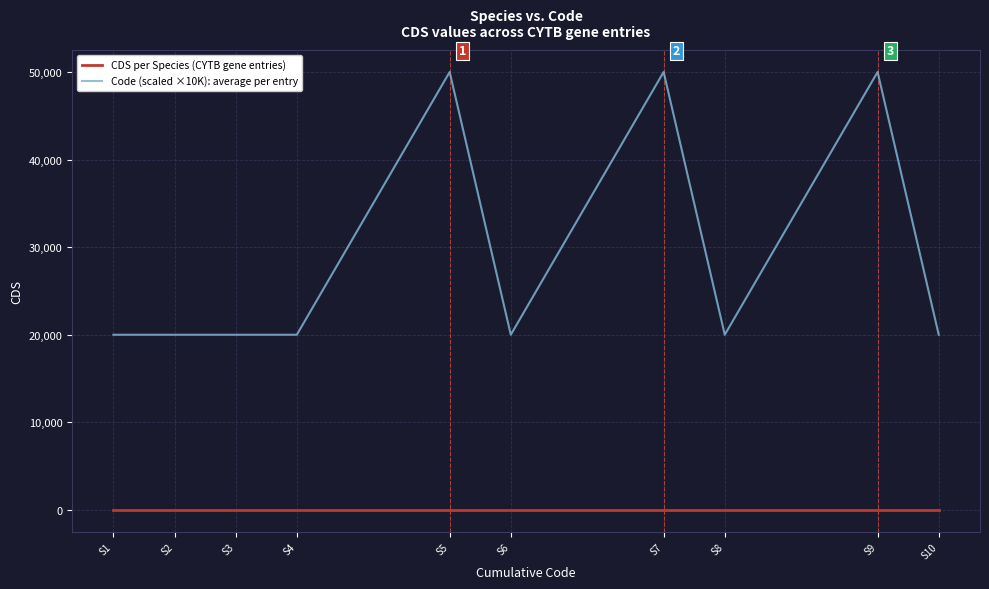

The value of Code (scaled ×10K): average per entry at S4 is 5152. True or false?

False